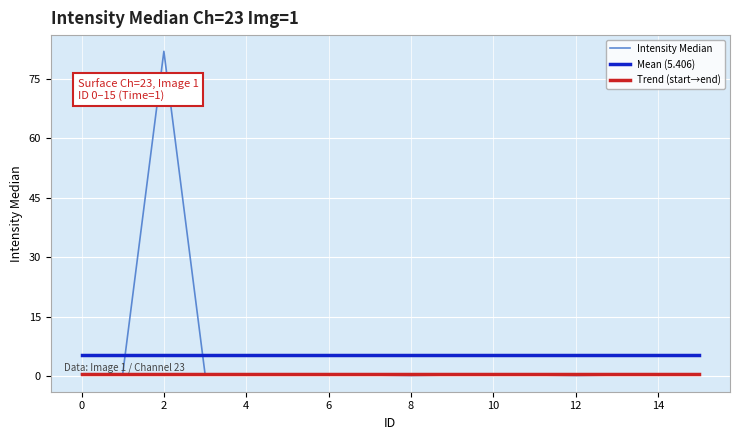

True or false: the data shows 0.1 at 14.

False